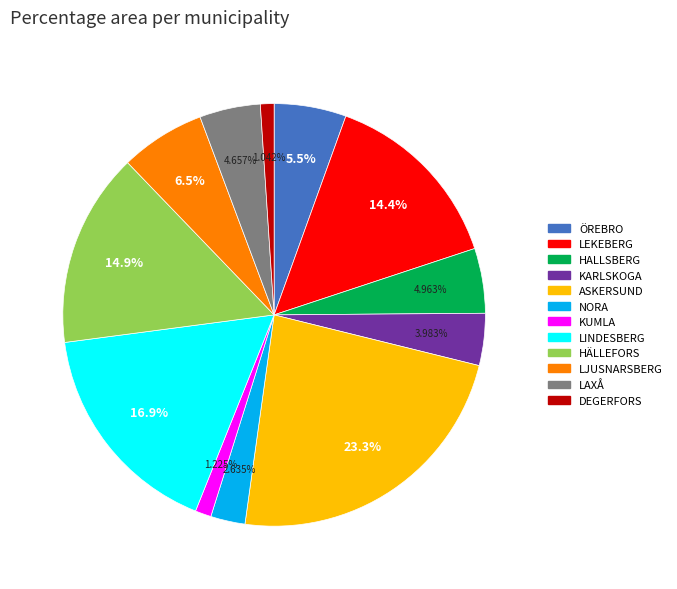

What percentage do LJUSNARSBERG and NORA together represent?

9.1%